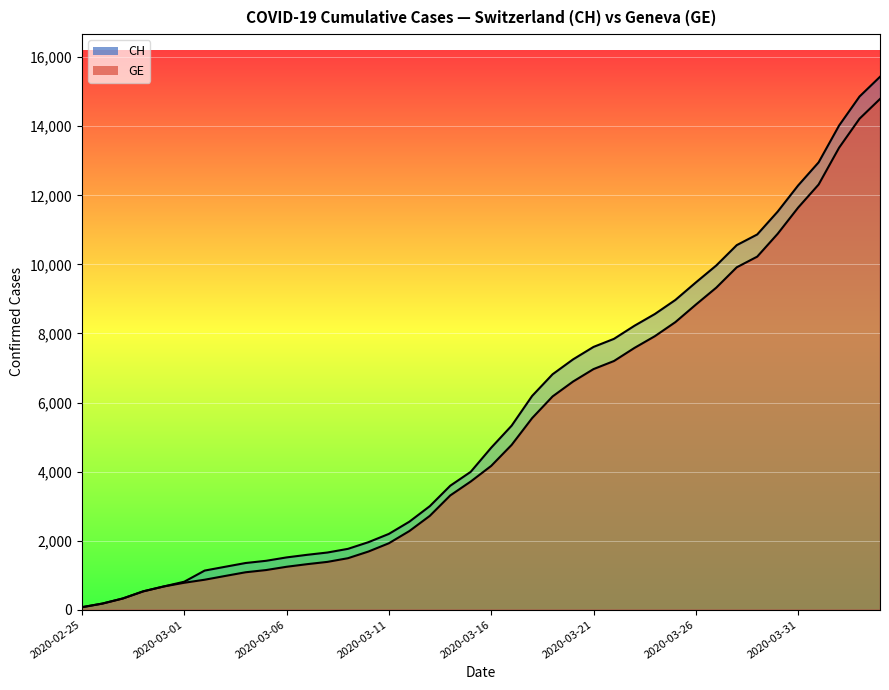

Does the chart display data point markers on the line(s)?

No